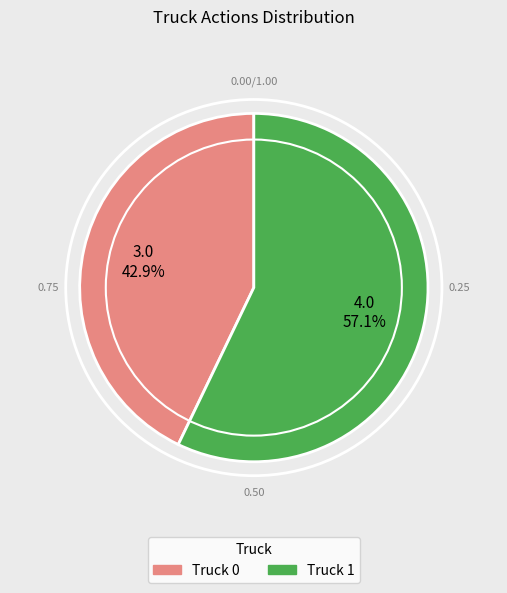

To the nearest percent, what is the difference between the largest and smallest slice percentages?

14%